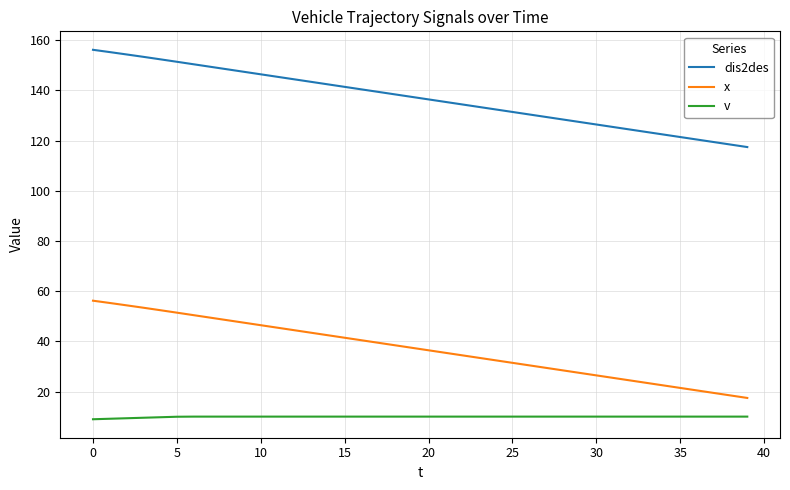

True or false: v and x intersect in this chart.

False